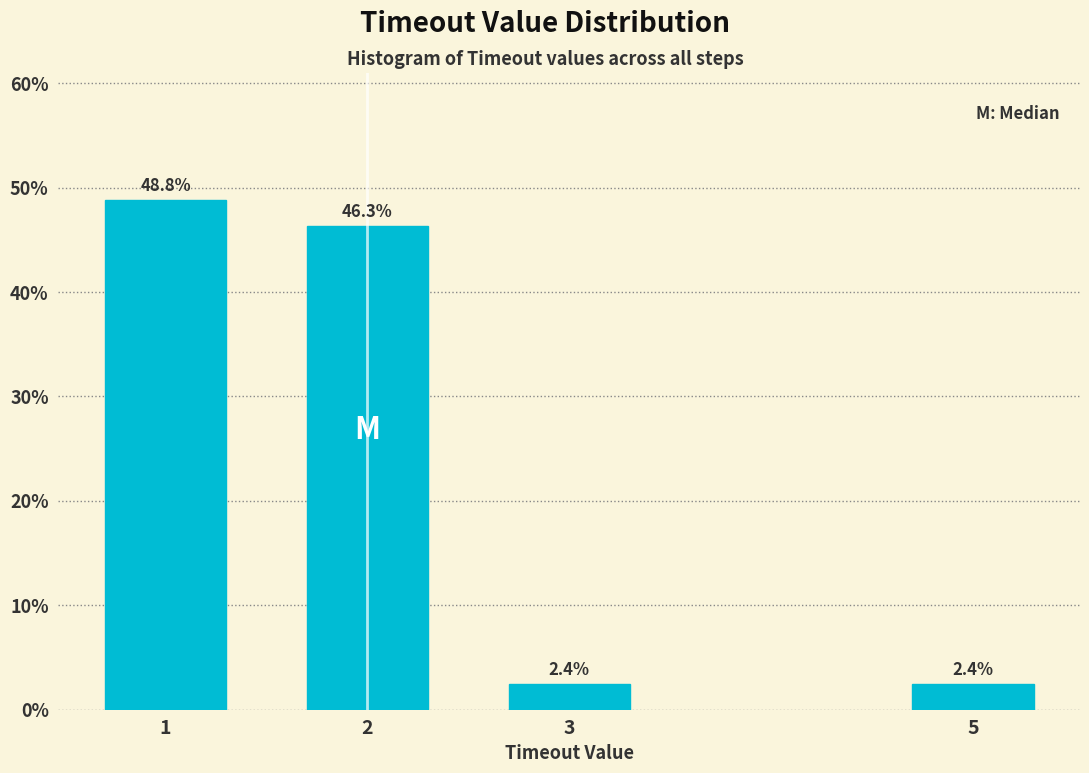

Reading left to right, transcribe all the data shown in this chart.

48.8	46.3	2.4	2.4